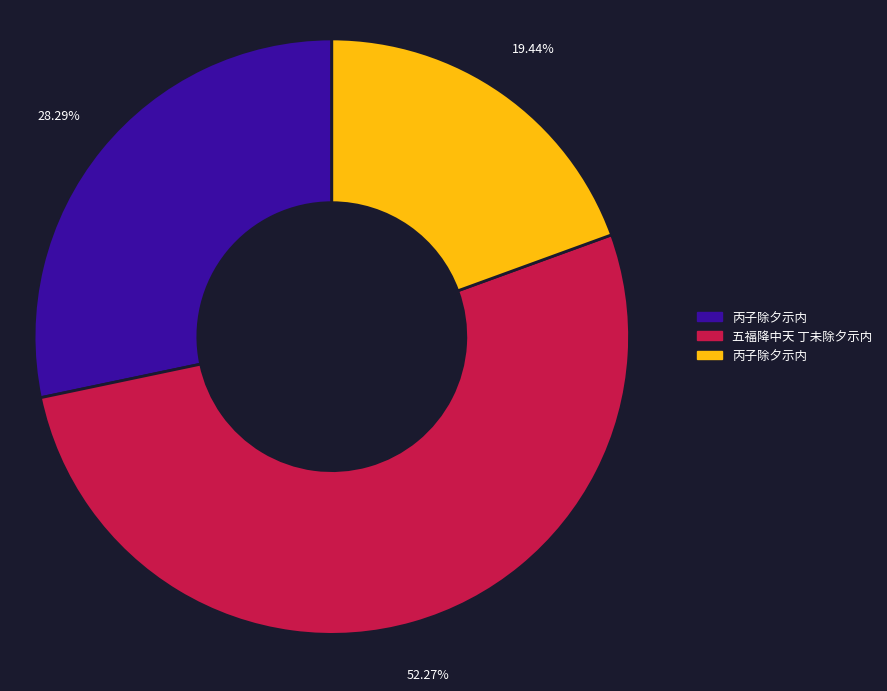

Is there a majority slice in this chart?

Yes